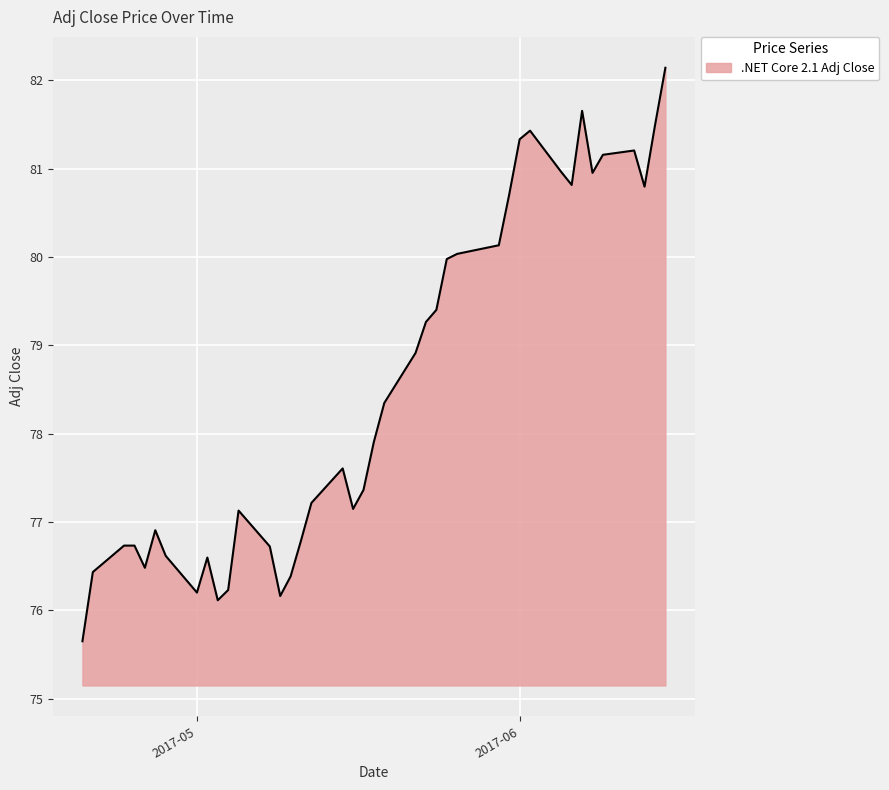

What is the smallest value displayed?

75.7